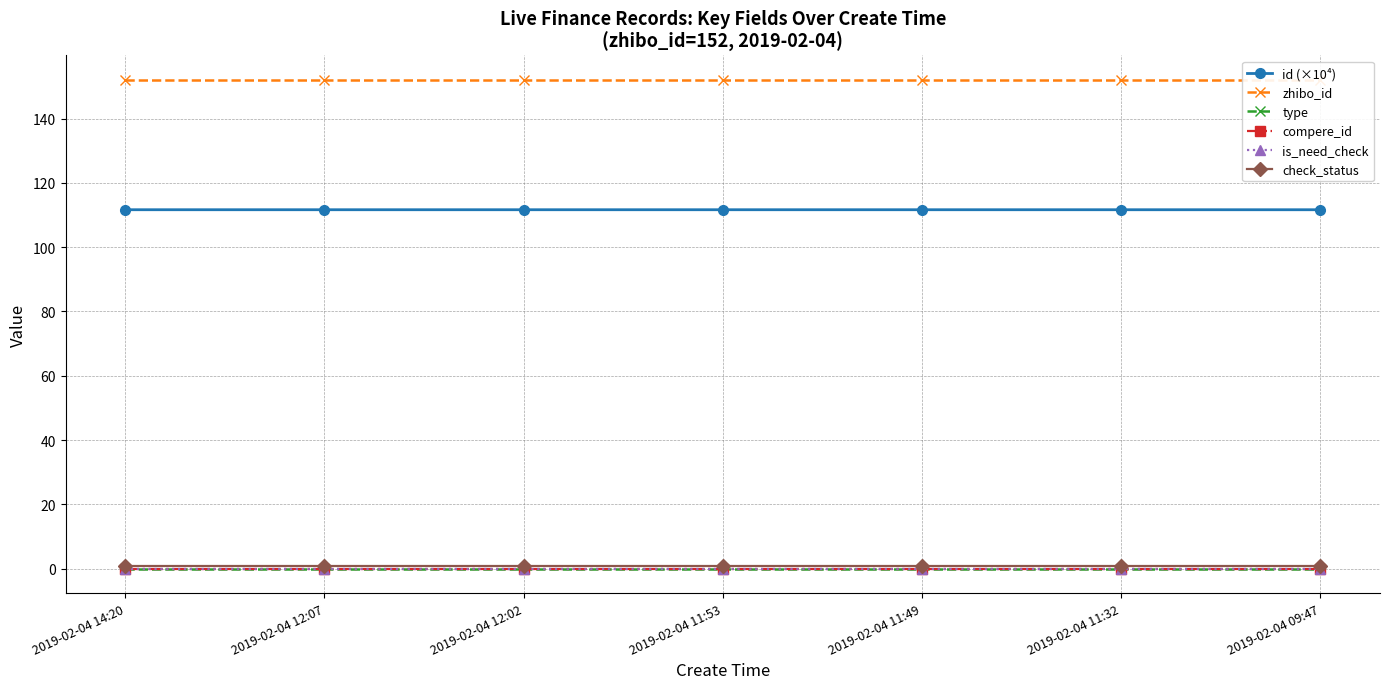

The type series shows 0.0 at 2019-02-04 11:53. True or false?

True